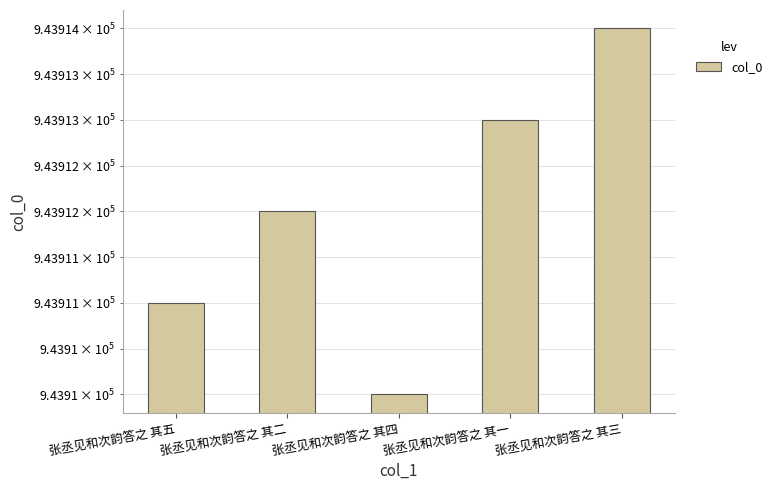

List the labels in order of value, largest first.

张丞见和次韵答之 其三, 张丞见和次韵答之 其一, 张丞见和次韵答之 其二, 张丞见和次韵答之 其五, 张丞见和次韵答之 其四